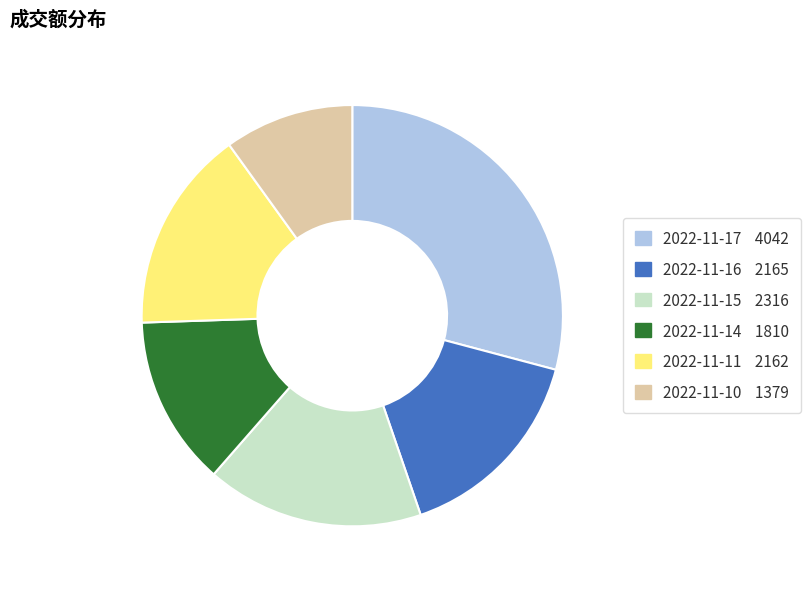

How many slices are in this pie chart?

6